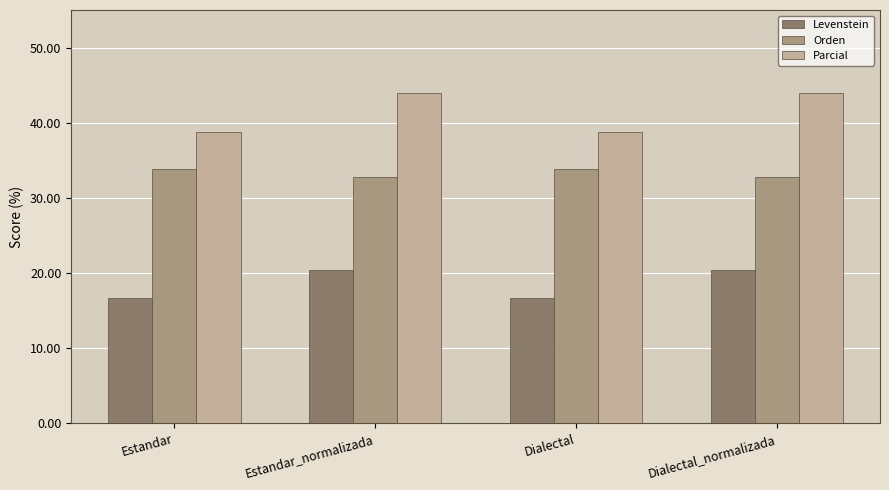

Rank the series at Estandar_normalizada from highest to lowest value.

Parcial, Orden, Levenstein